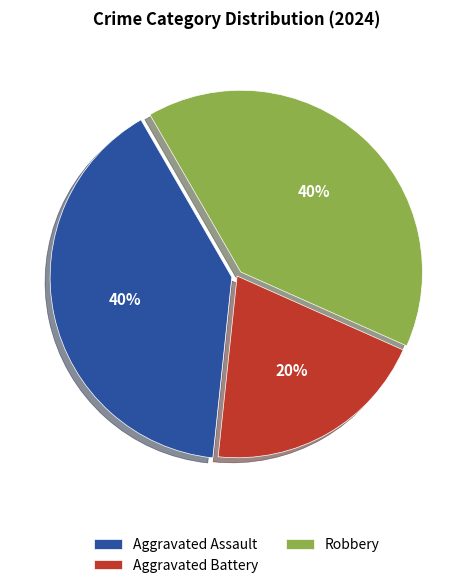

Approximately how many times larger is the value at Aggravated Battery compared to Robbery?

0.5